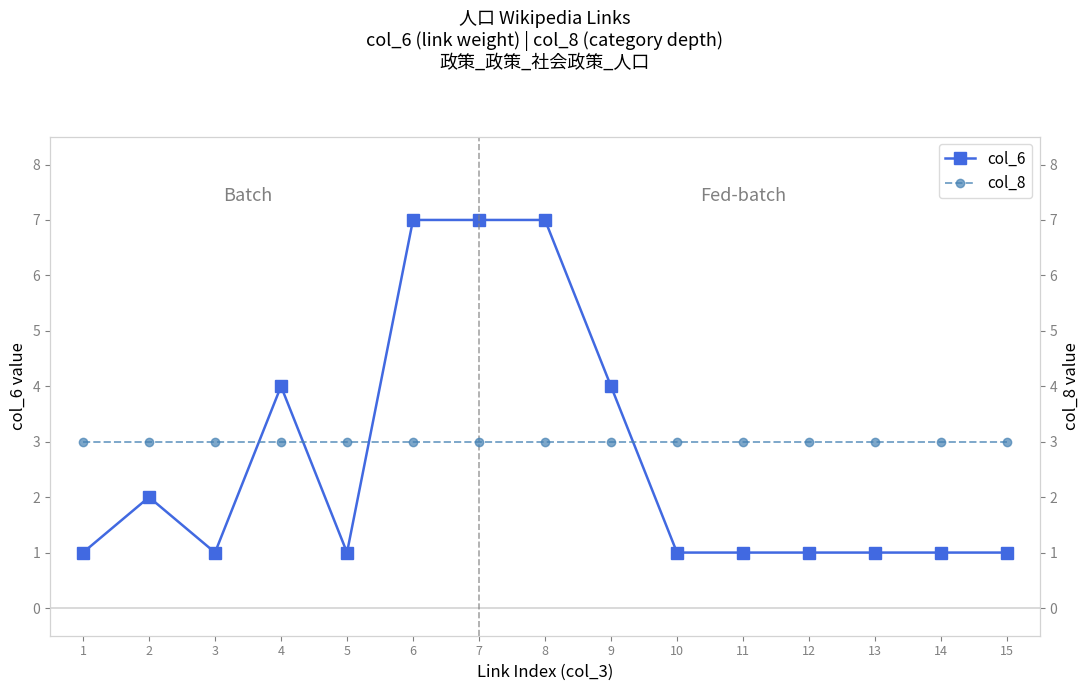

Reading right to left, extract all data points from this chart.

col_6: 15=1	14=1	13=1	12=1	11=1	10=1	9=4	8=7	7=7	6=7	5=1	4=4	3=1	2=2	1=1
col_8: 15=3	14=3	13=3	12=3	11=3	10=3	9=3	8=3	7=3	6=3	5=3	4=3	3=3	2=3	1=3